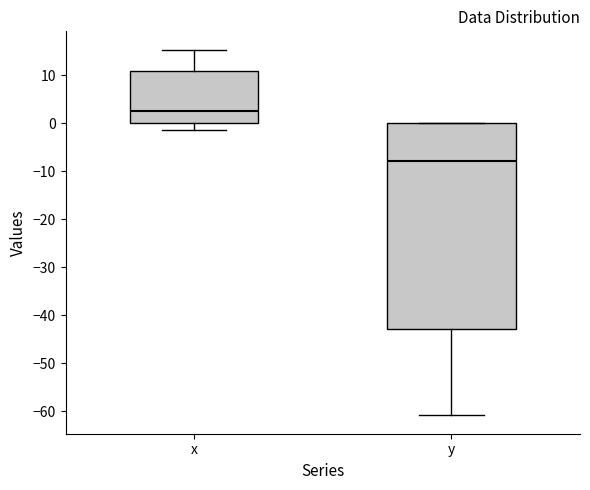

Reading left to right, read every box against the y-axis: the position of its median line, the range the box covers, and the ends of its whiskers. The values are not printed on the chart, so give them approximately, as read against the axis.

x: median 3, box 0 to 11, whiskers -1 to 15
y: median -8, box -43 to 0, whiskers -61 to 0